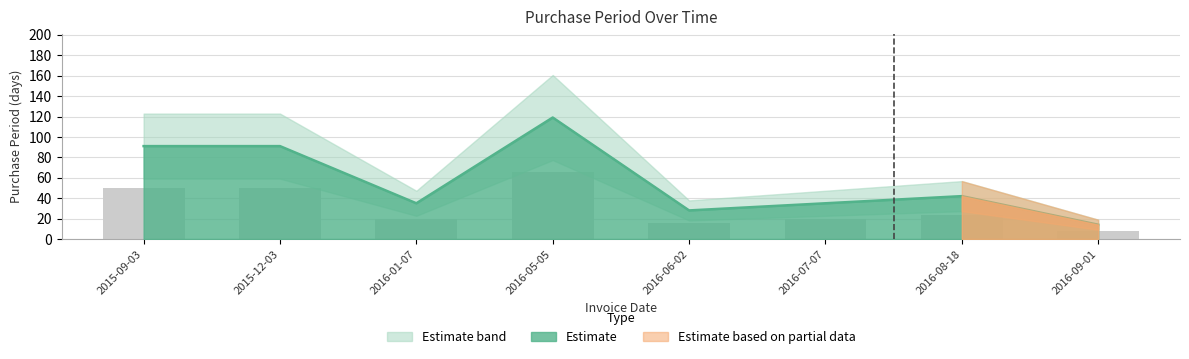

At which label does the data first exceed 42?

2015-09-03